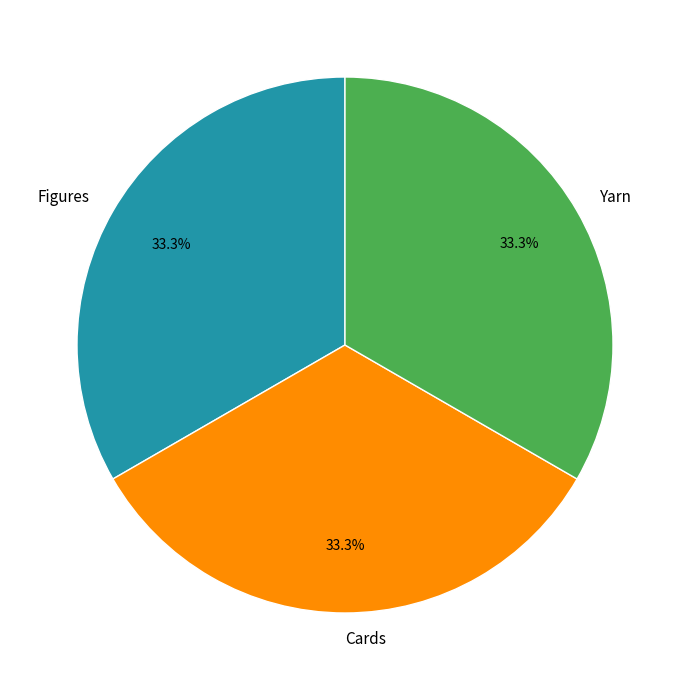

To the nearest percent, what is the combined percentage of Cards and Figures?

67%